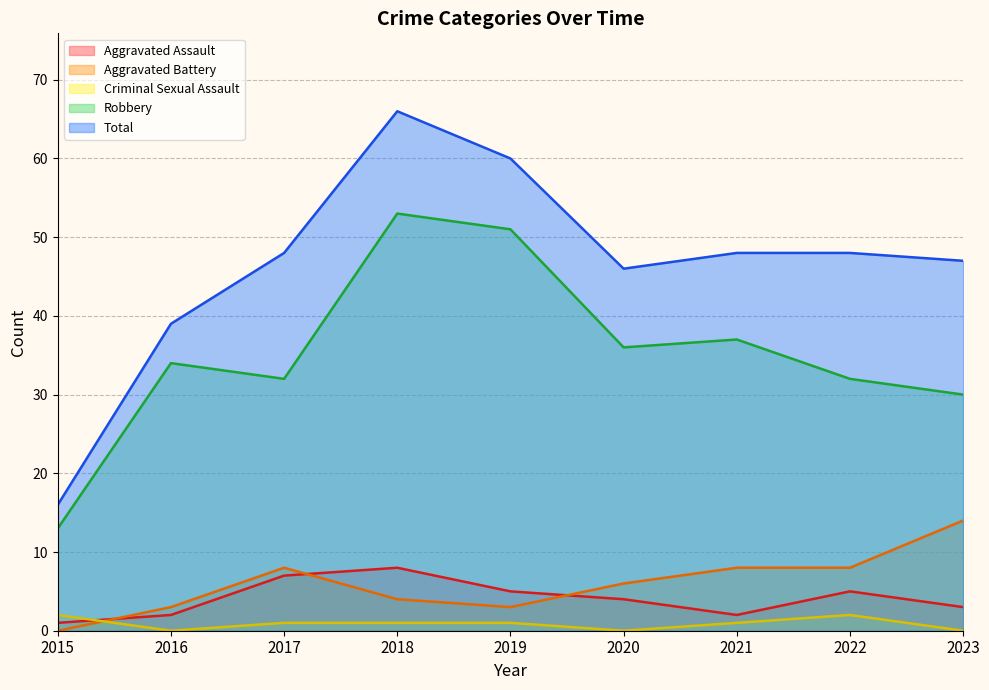

Where does the Total series first go above 48?

2018